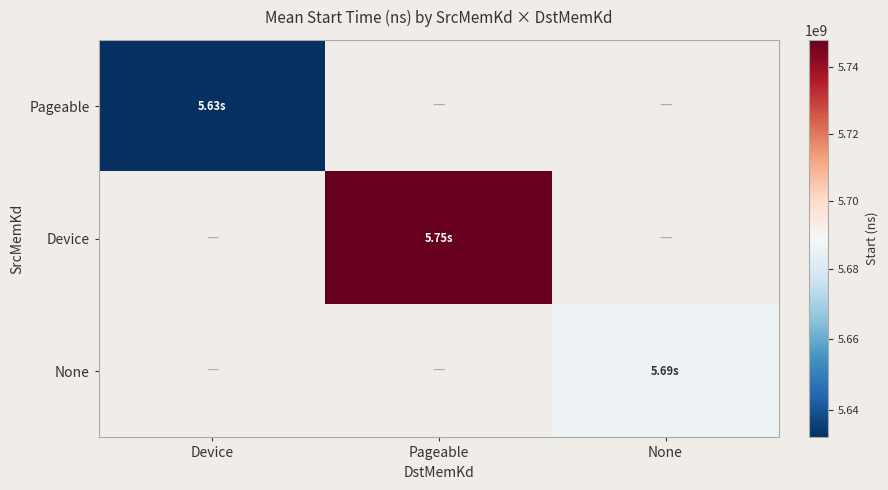

At which label does Device first exceed 5748133731?

Pageable